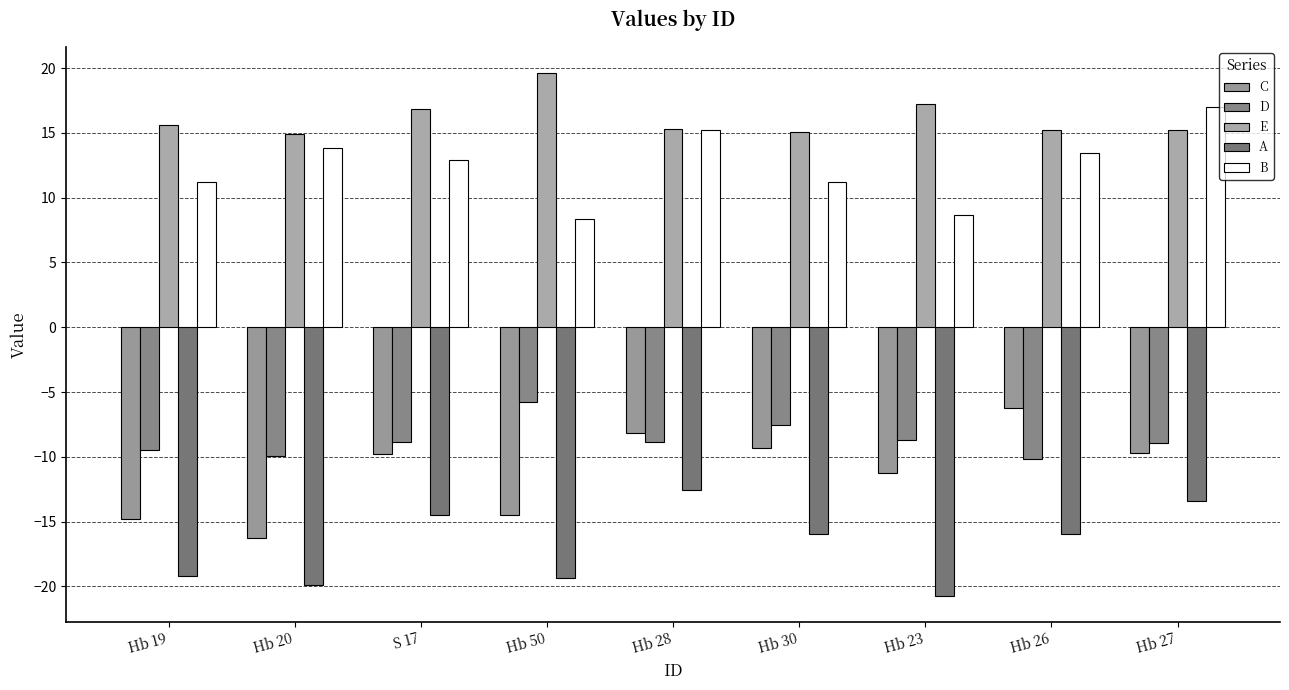

At which category is the sum across all series the highest?

Hb 28